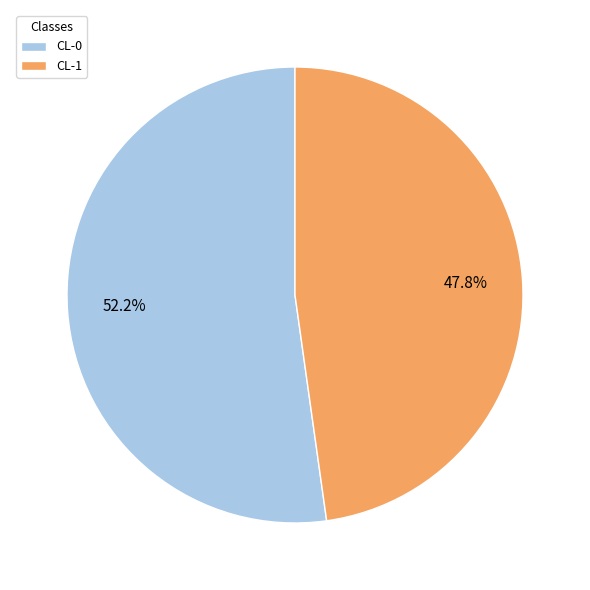

Combined, what portion of the pie is CL-0 and CL-1?

100.0%